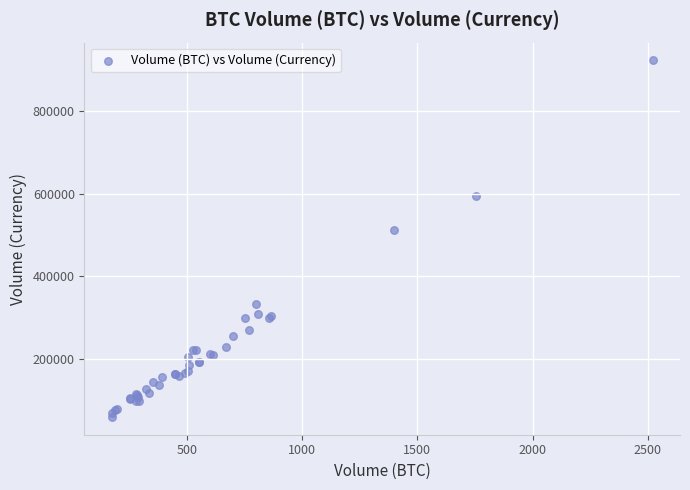

What Y value in the scatter plot is closest to 490695?

511083.9